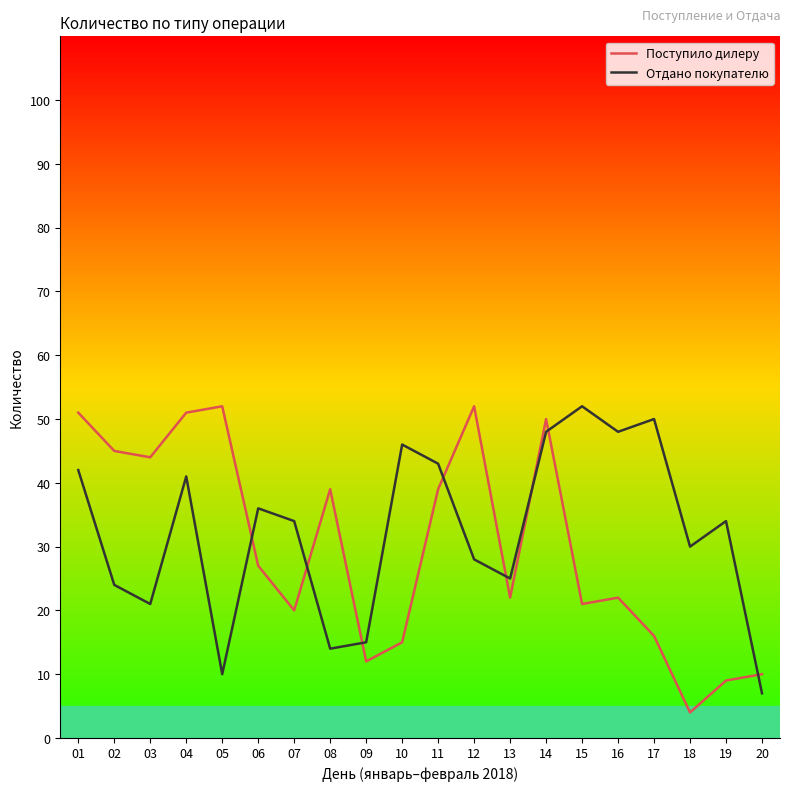

What is the lowest value of the Поступило дилеру series?

4